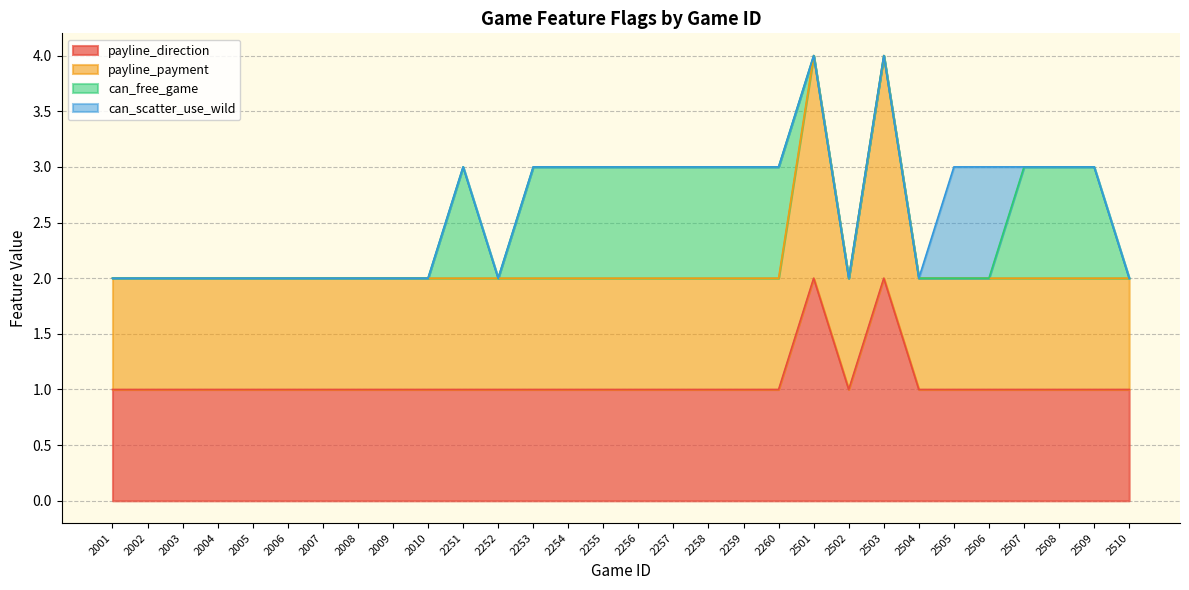

What is the spread (max minus min) of values at 2002?

1